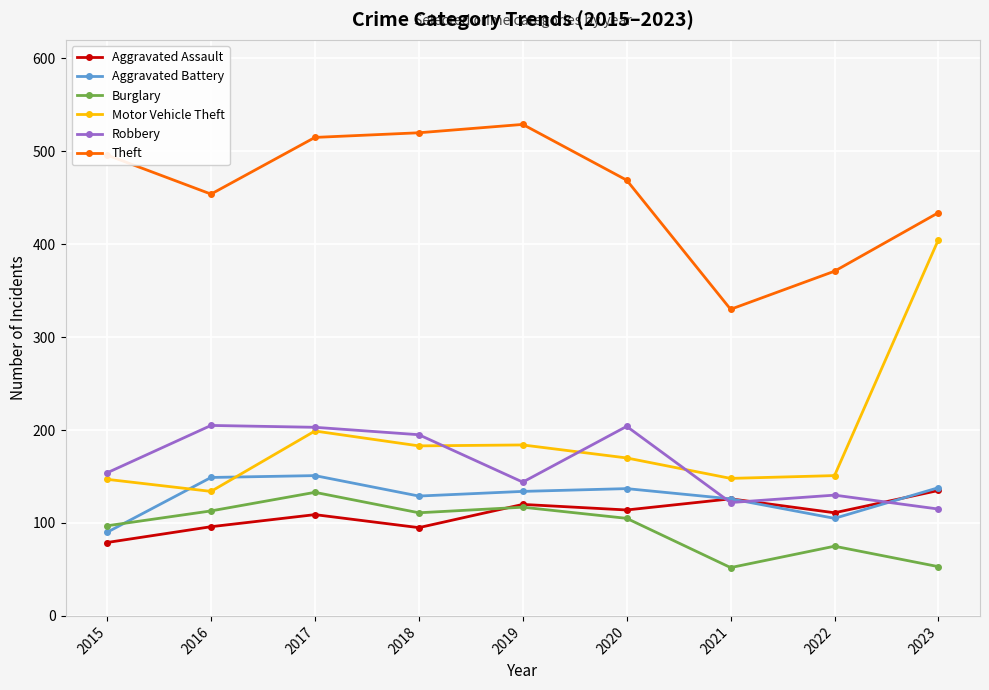

True or false: Theft and Aggravated Battery cross at least once.

False